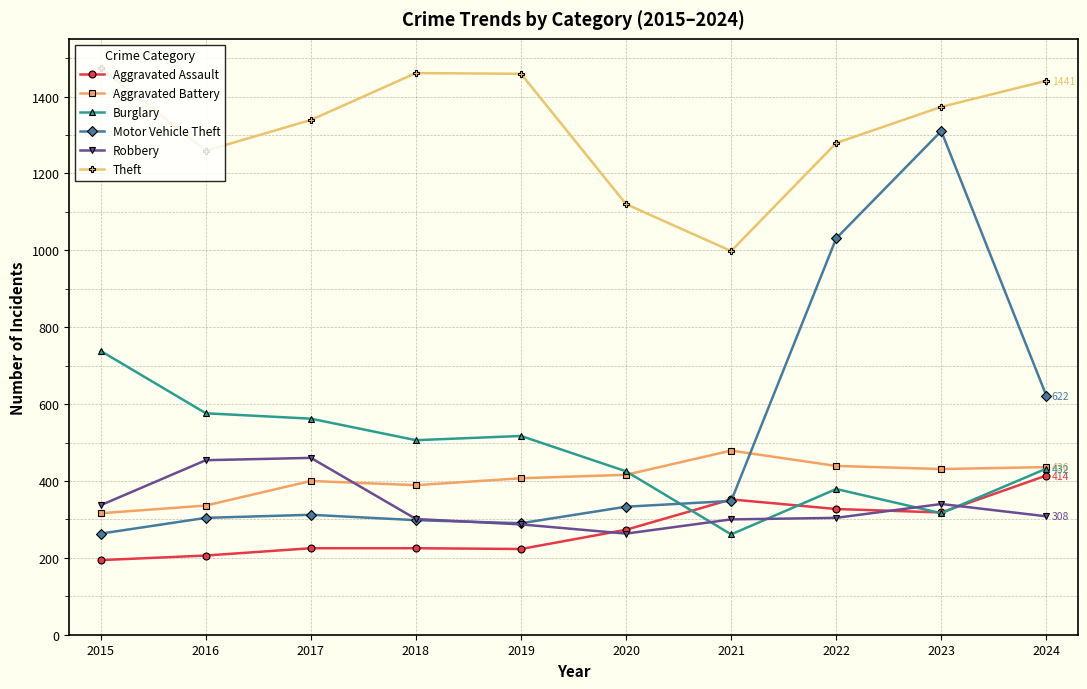

In Theft, how many points are higher than both neighbors (excluding endpoints)?

1